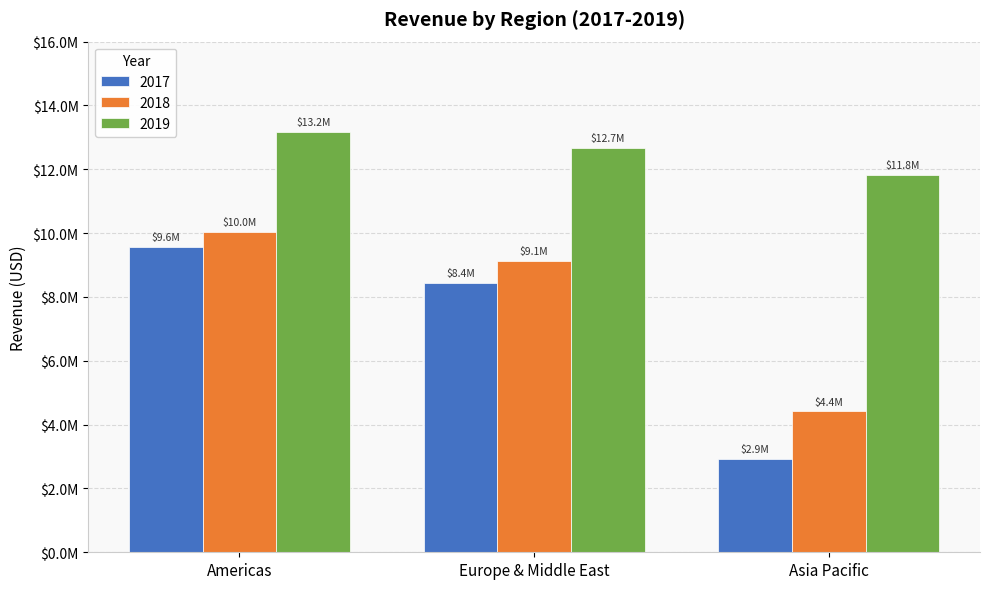

The value of 2018 at Europe & Middle East is 9124957.2. True or false?

True